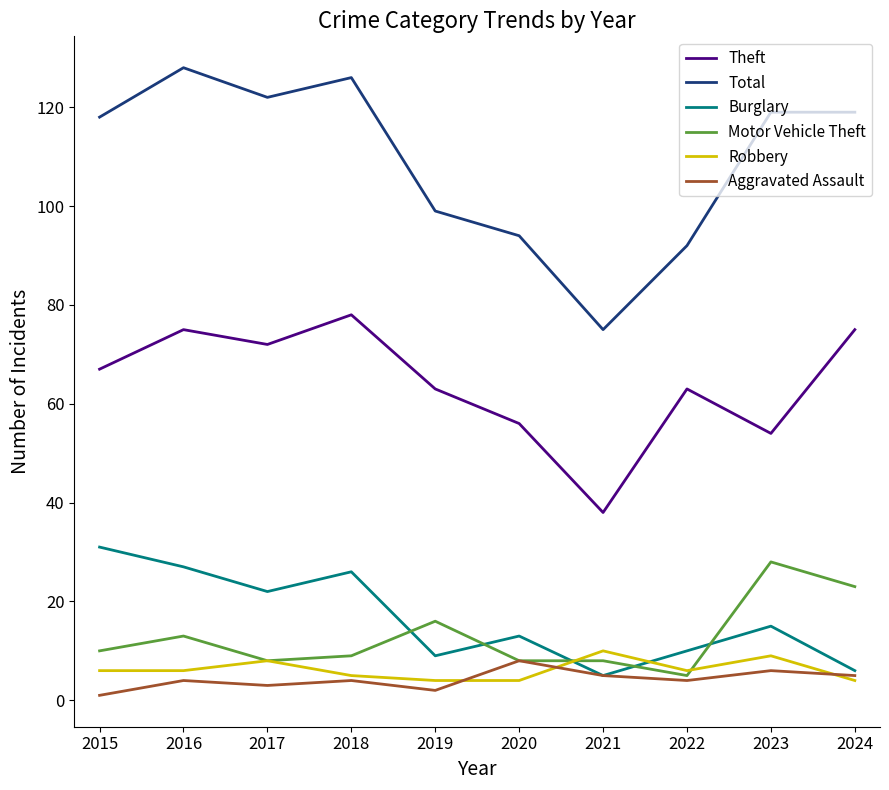

How many lines are shown in the chart?

6